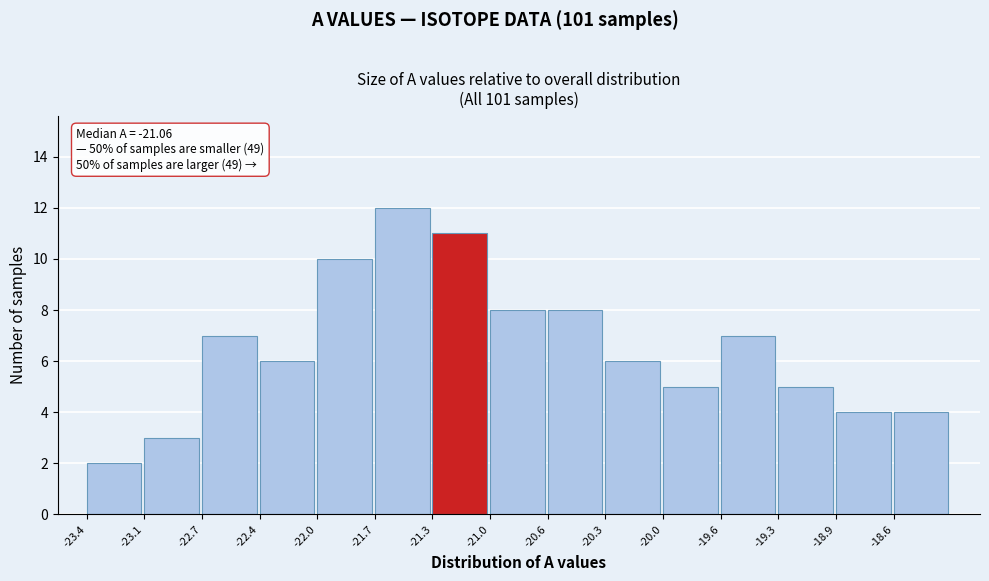

Over which range of the x-axis is the bar tallest?

-21.70 to -21.35